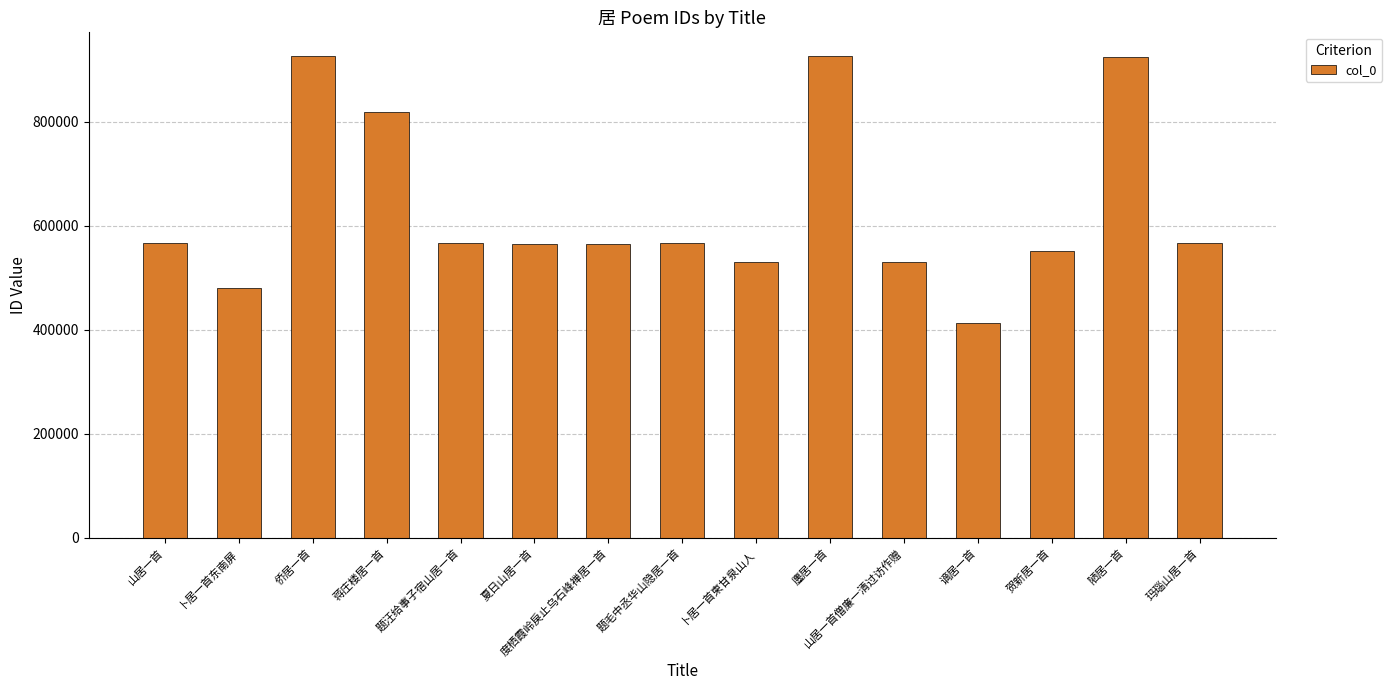

What is the label of the 9th bar from the left?

卜居一首柬甘泉山人